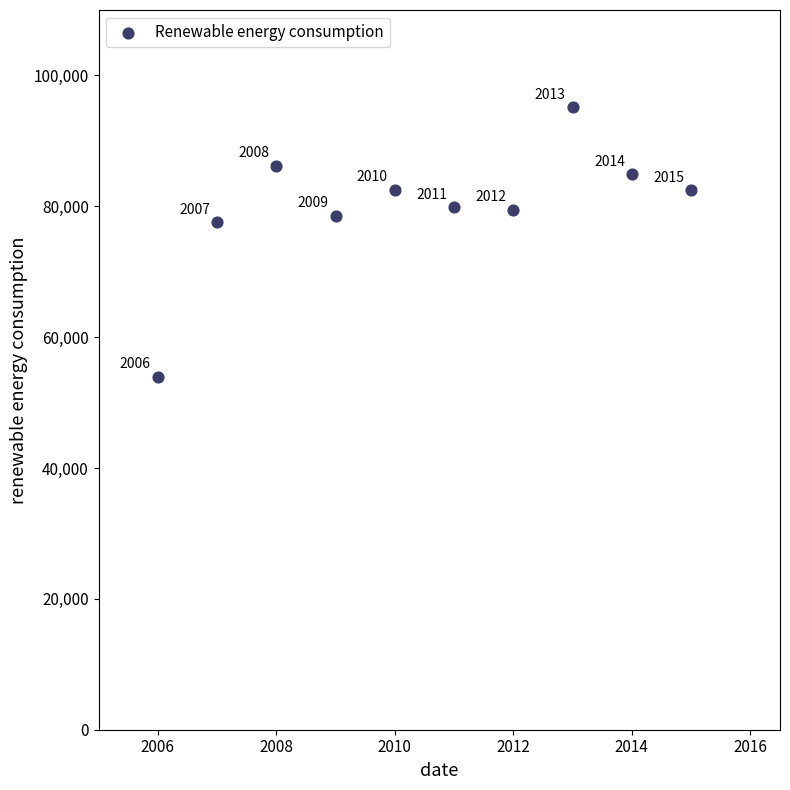

What is the average X value?

2010.5